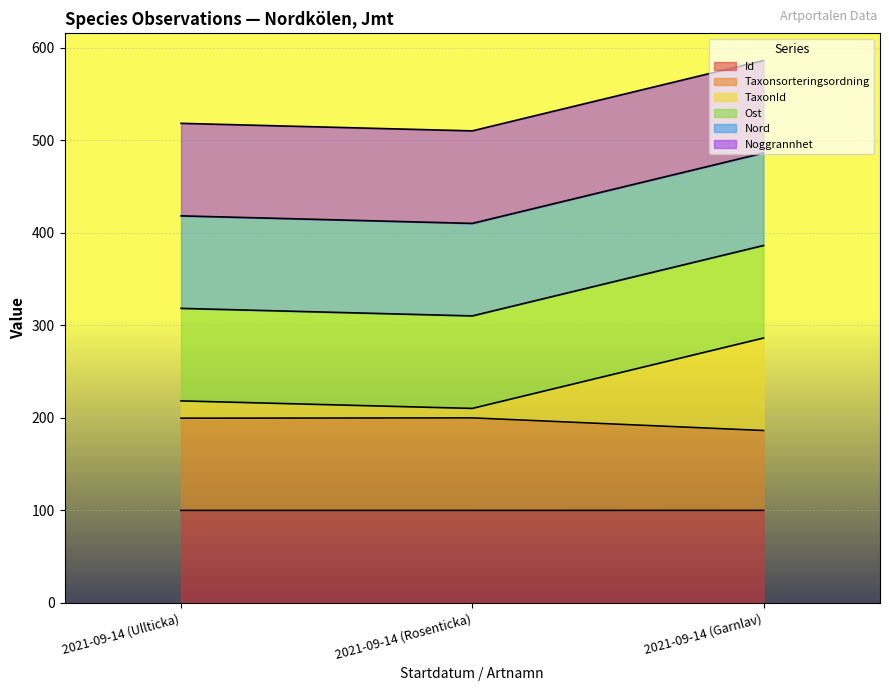

What is the total value across all series at 2021-09-14 (Garnlav)?

586.3